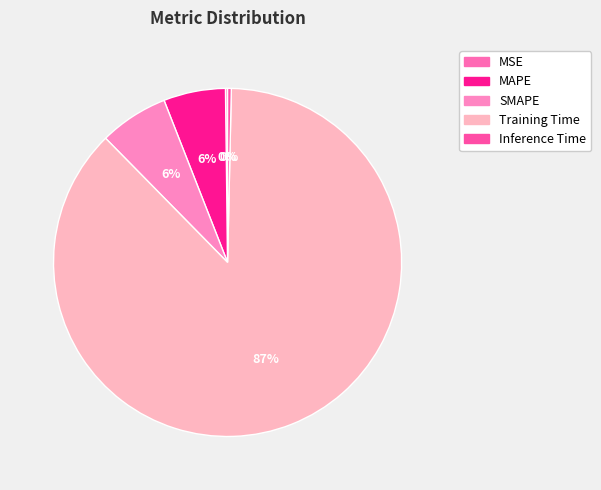

To the nearest percent, what is the difference between the MSE and MAPE slice percentages?

6%